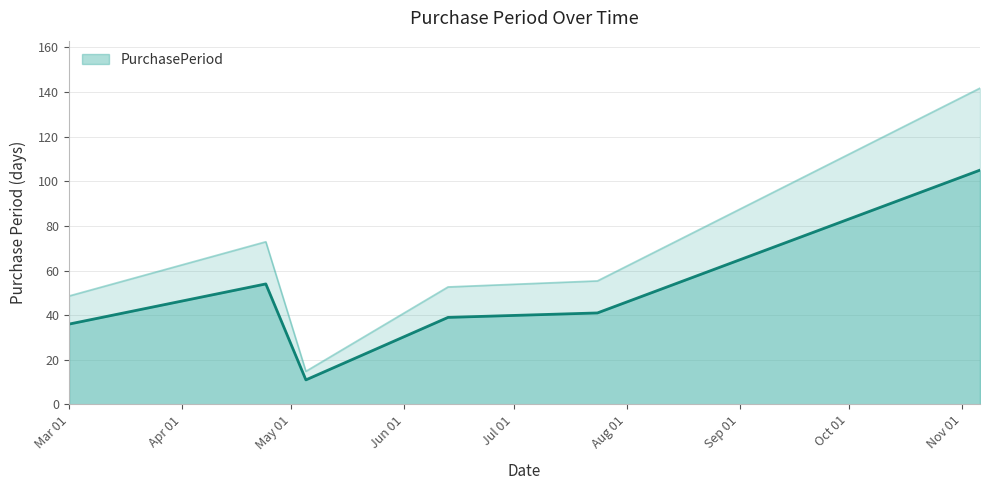

At which category does the data reach its first local valley?

2017-05-05